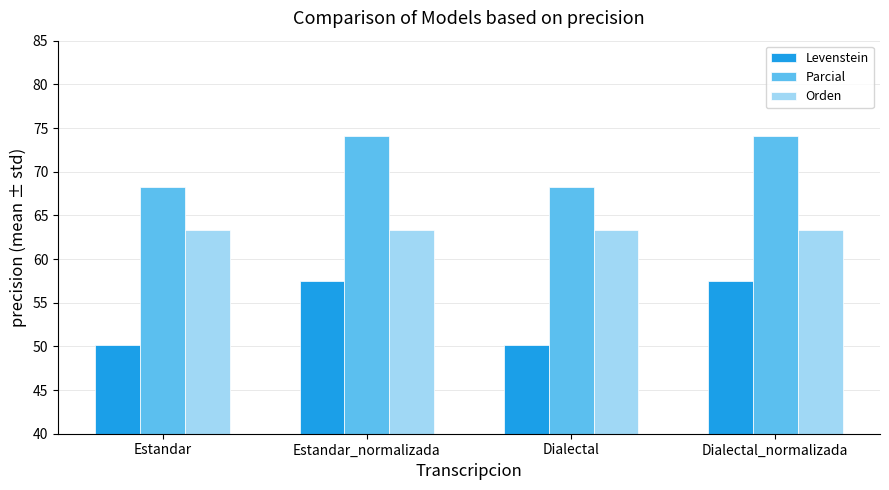

How many distinct data groups are displayed?

3